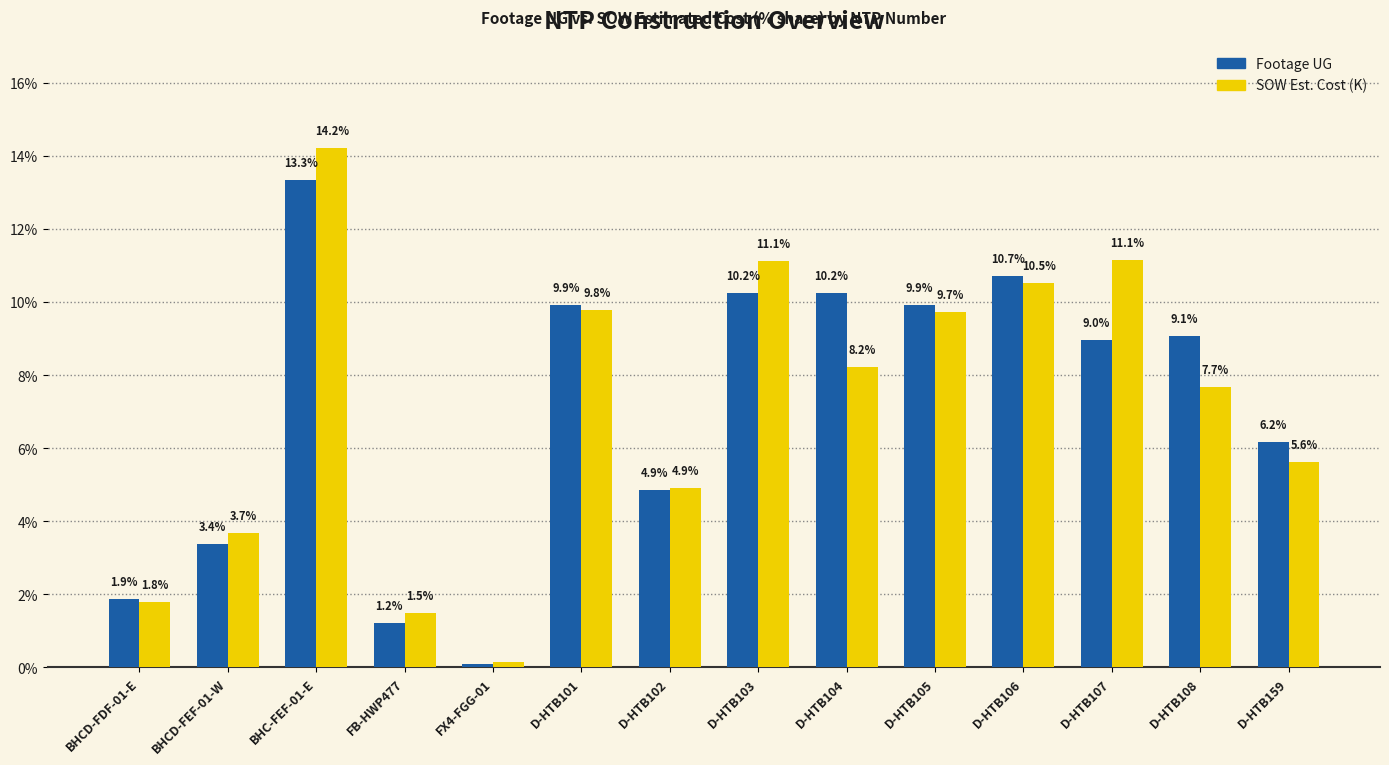

At which category is the sum across all series the highest?

BHC-FEF-01-E